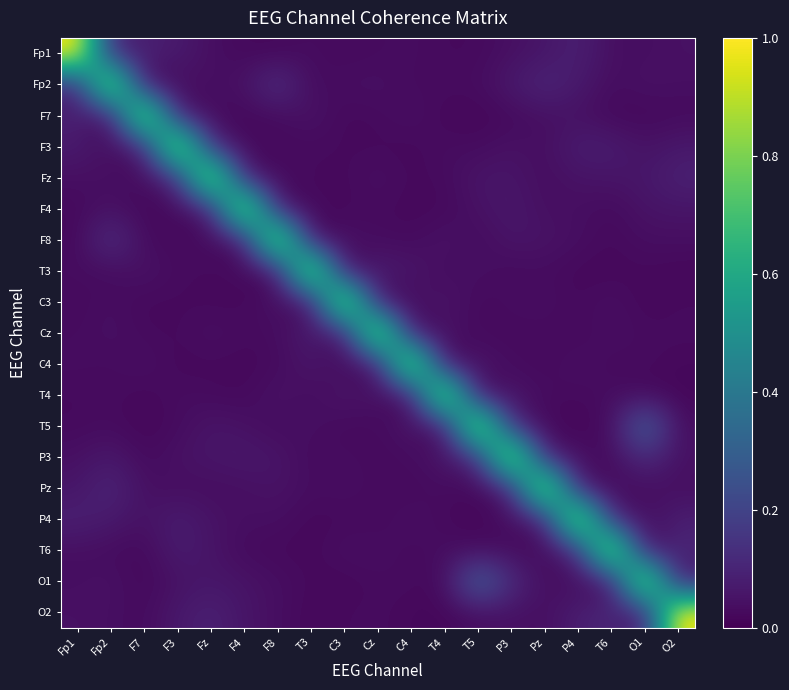

At P3, list the series in order from largest to smallest.

P3, O1, T5, Pz, Fp2, F4, Fz, F8, T4, F3, O2, Fp1, P4, C3, C4, T6, T3, F7, Cz